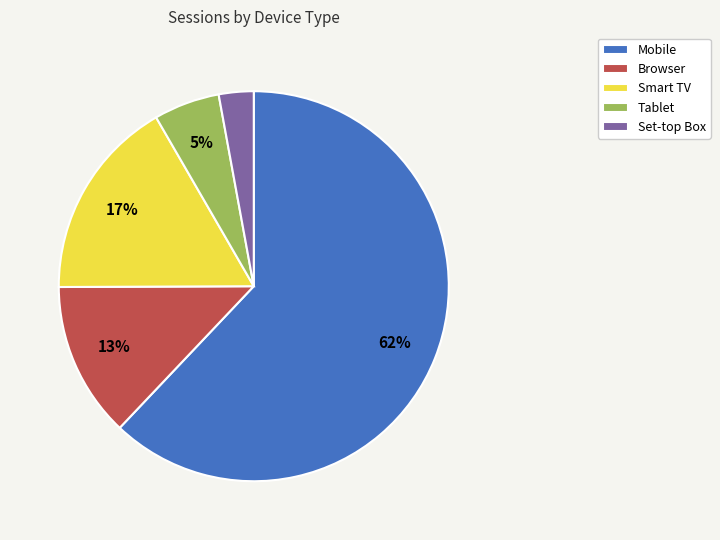

To the nearest percent, what percentage of the pie is Browser?

13%